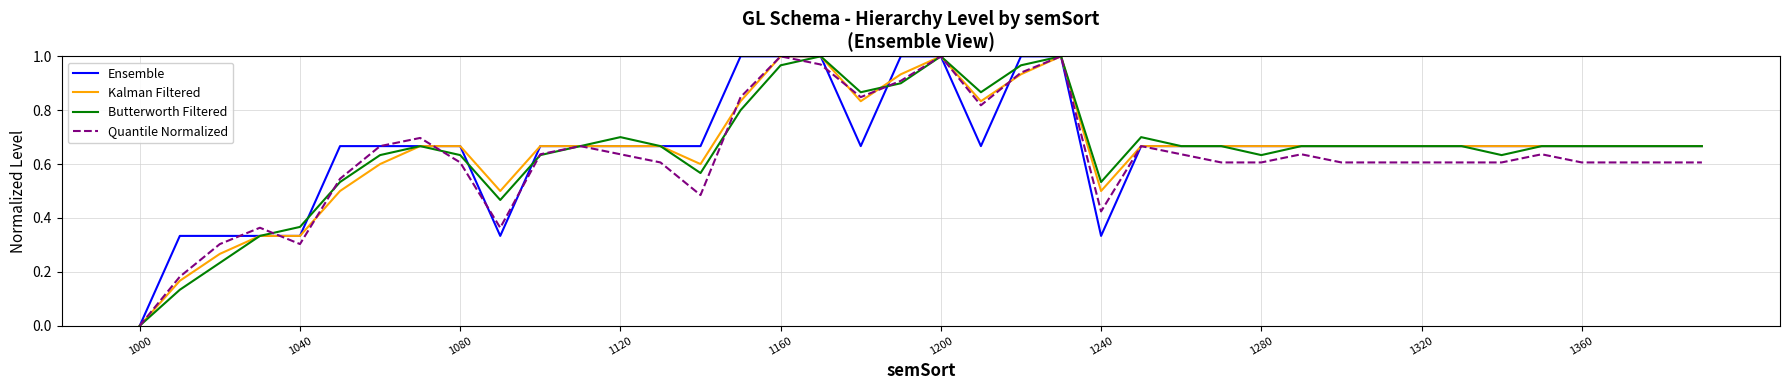

Which series has the largest total across all categories?

Ensemble